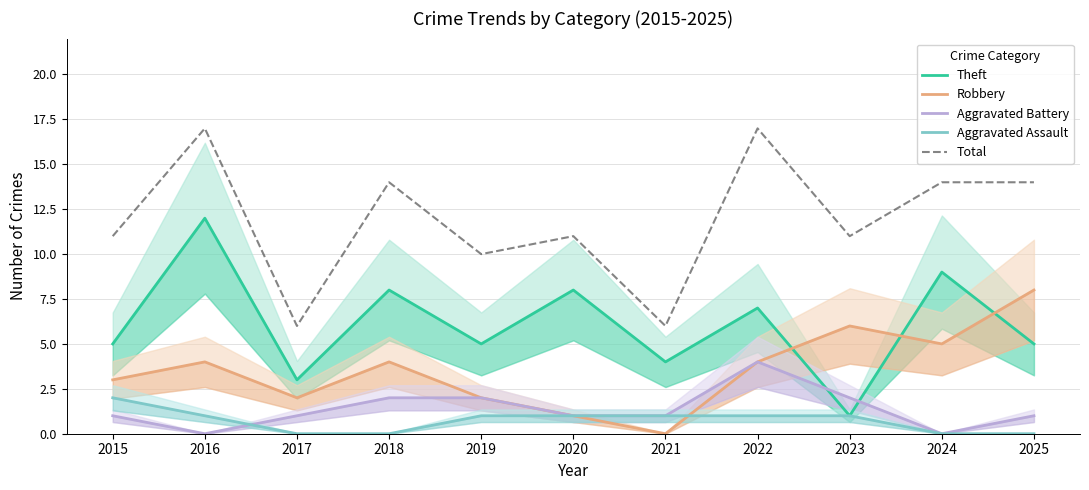

True or false: Robbery has a value of 2 at 2015.

False